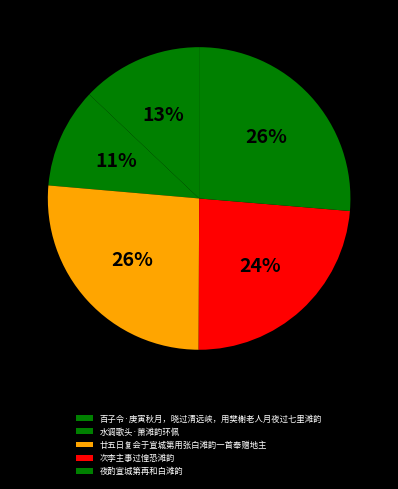

How many segments does this pie chart have?

5